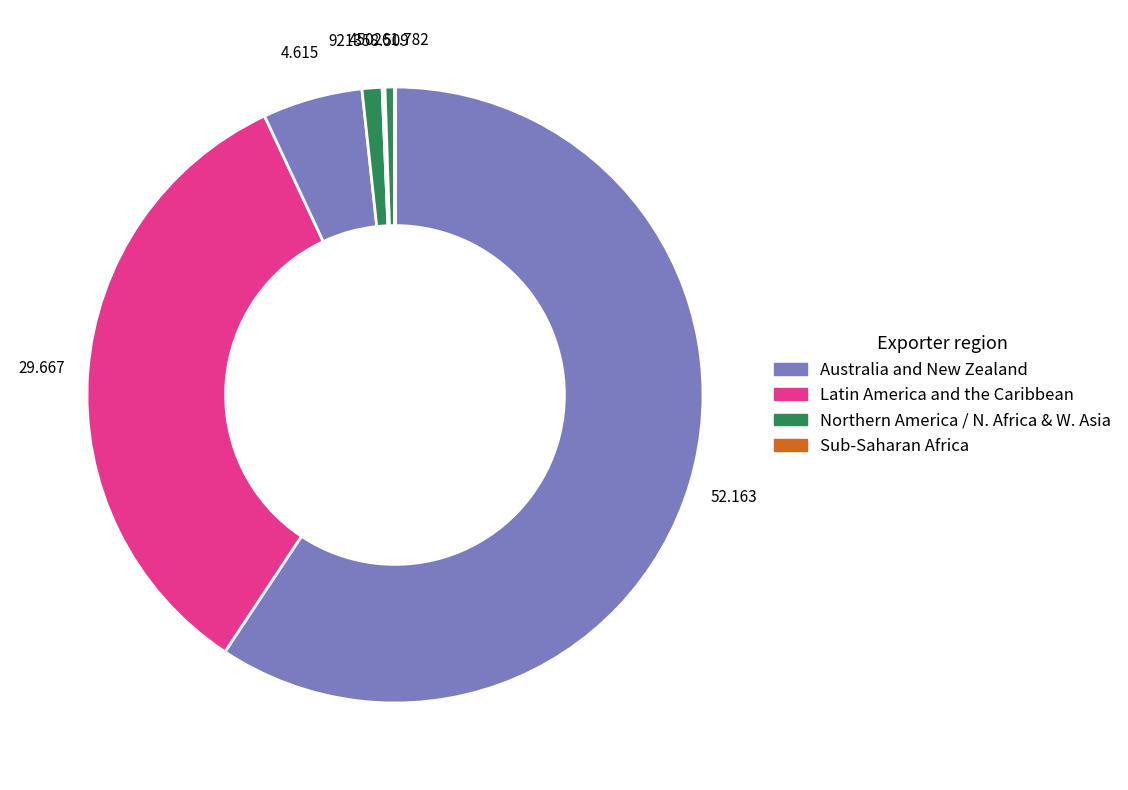

Which category has the biggest portion of the pie?

Australia and New Zealand